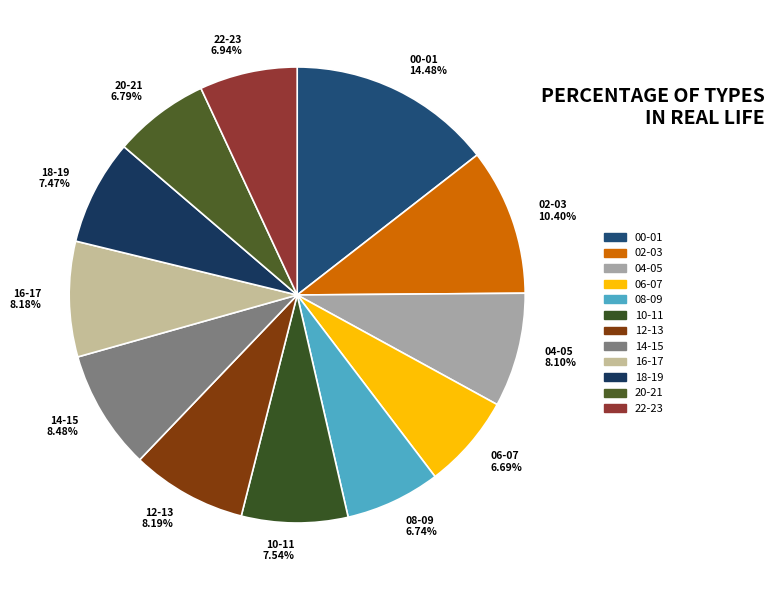

Does any single category account for the majority?

No